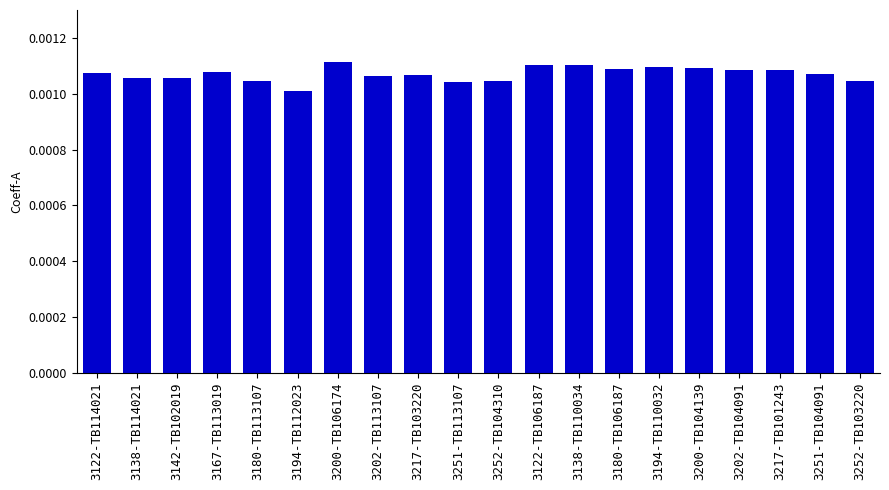

Between 3252-TB103220 and 3217-TB101243, which is larger?

3217-TB101243